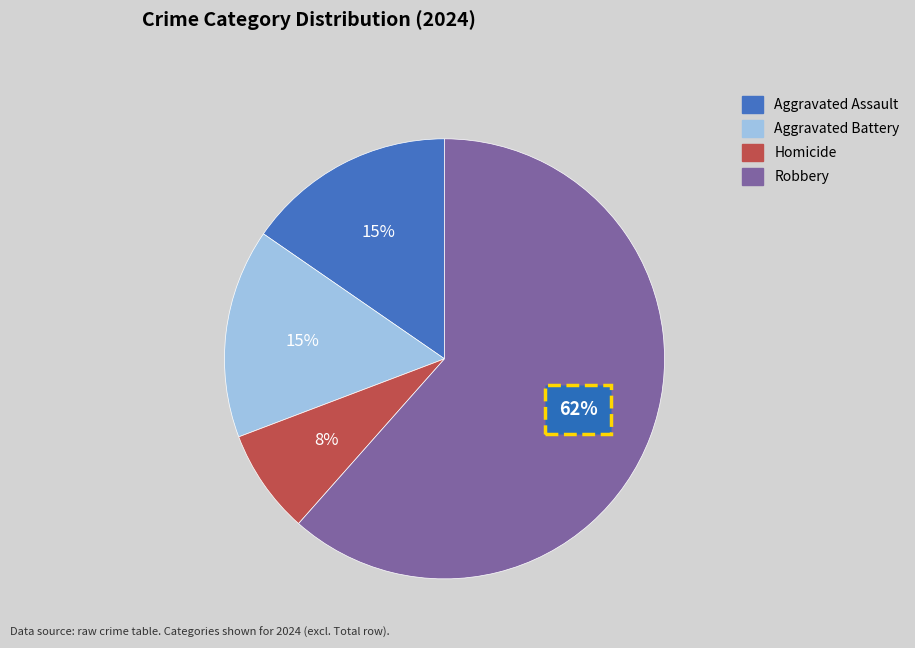

Rank the categories by value from lowest to highest.

Homicide, Aggravated Assault, Aggravated Battery, Robbery